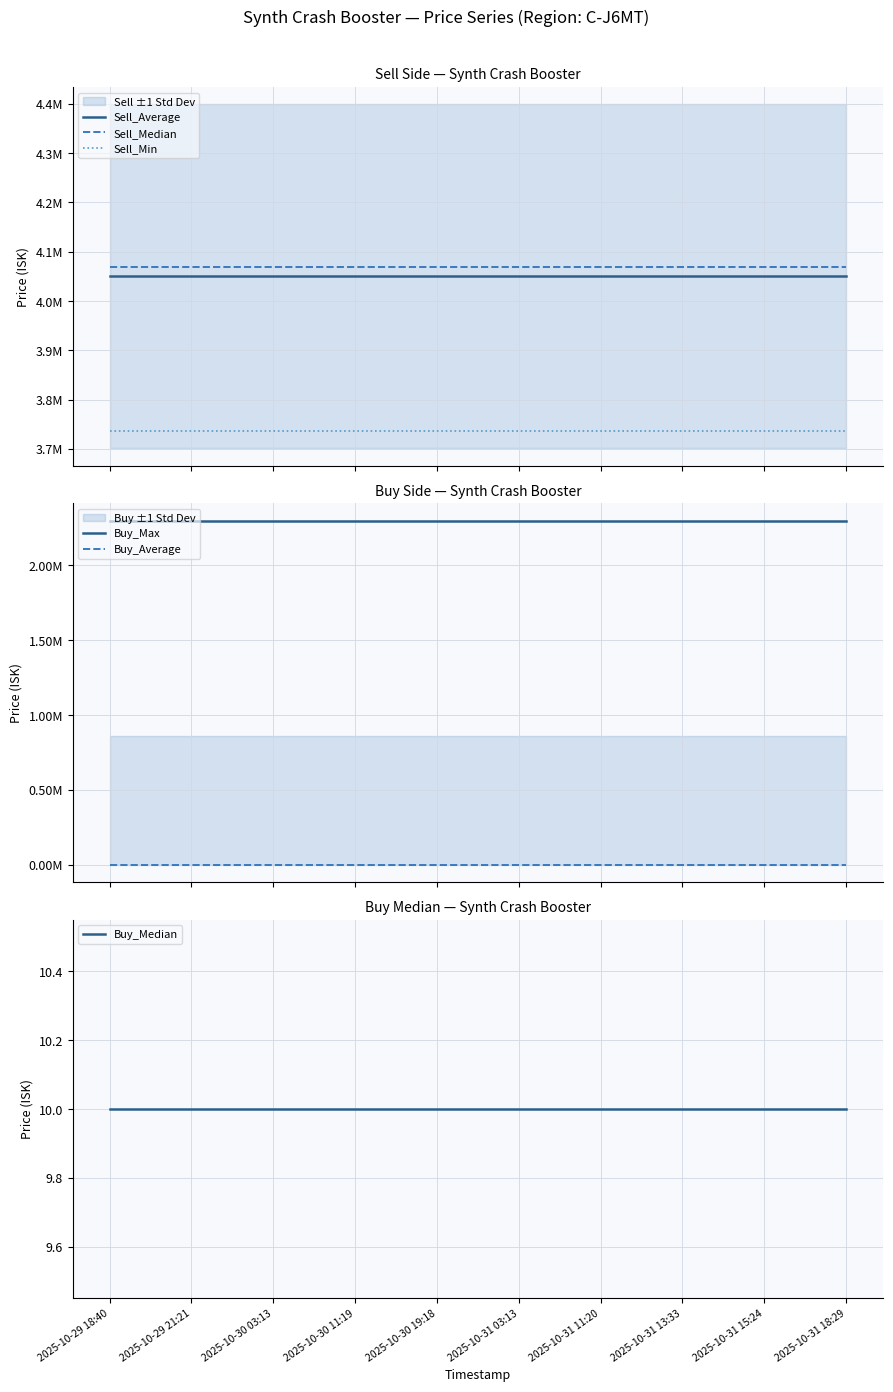

What is the average value of the Buy_Average series?

392.4